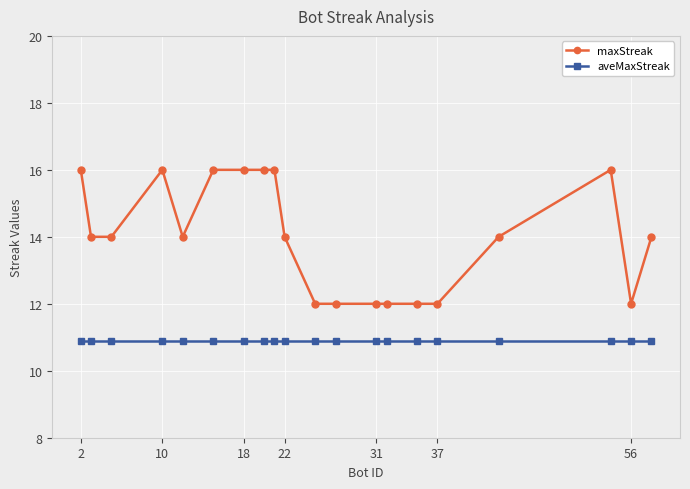

What are all the series names shown in the legend?

maxStreak, aveMaxStreak